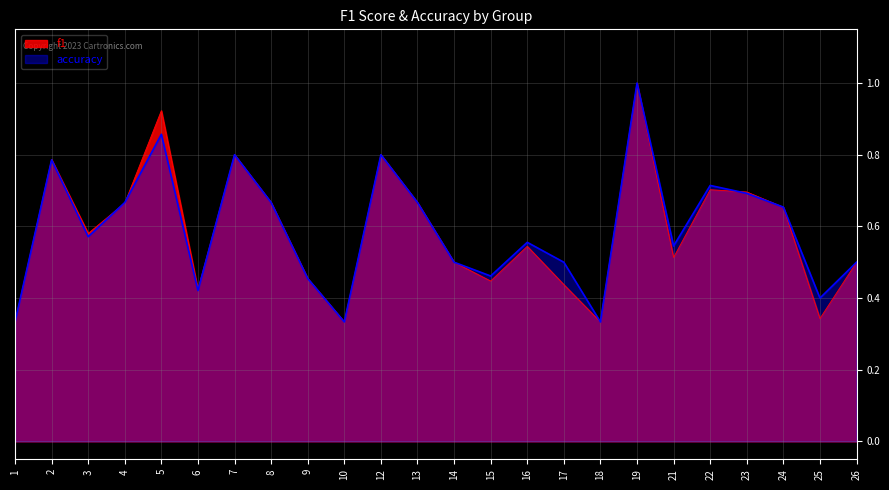

List the series in order of their overall mean, highest first.

accuracy, f1